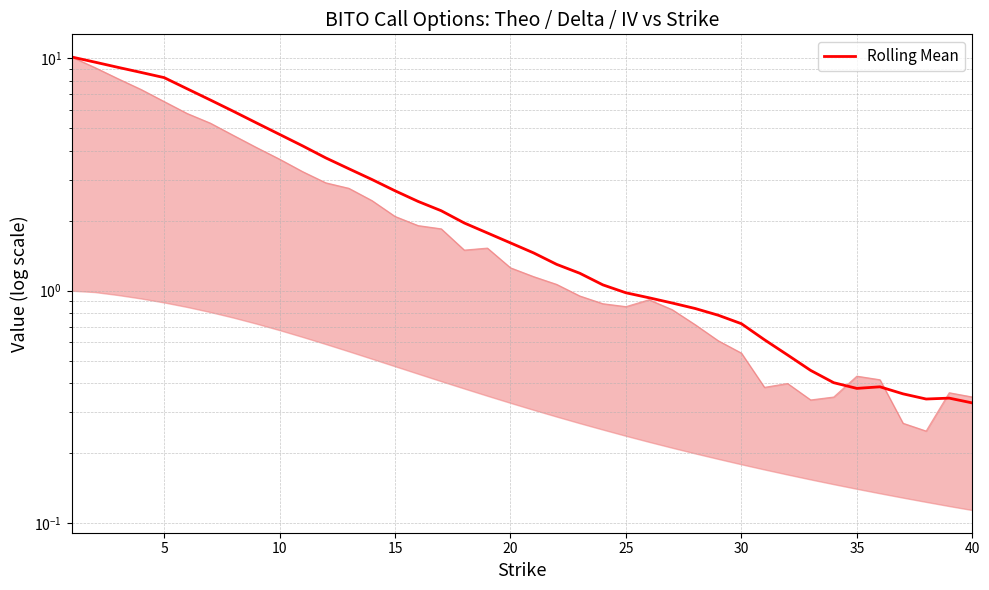

What is the label of the 11th point from the left?

10